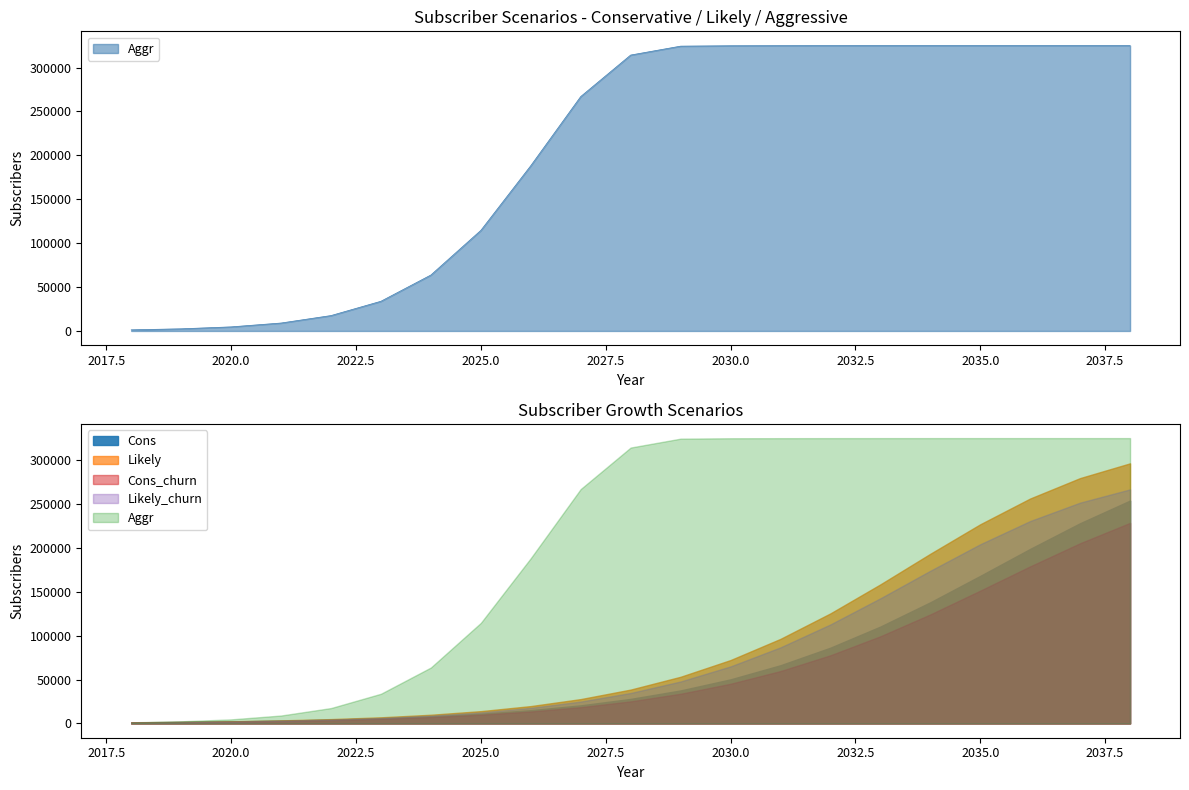

At which label does Cons first exceed 27960?

2029